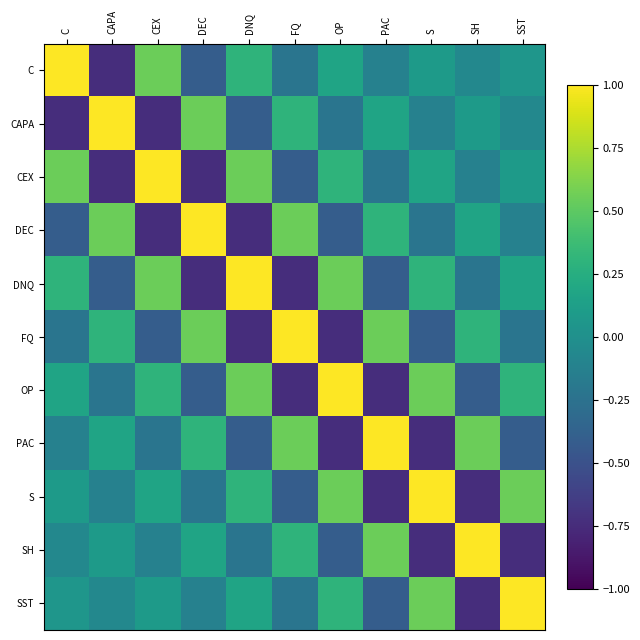

Is it true that S equals 0.2 at CEX?

True